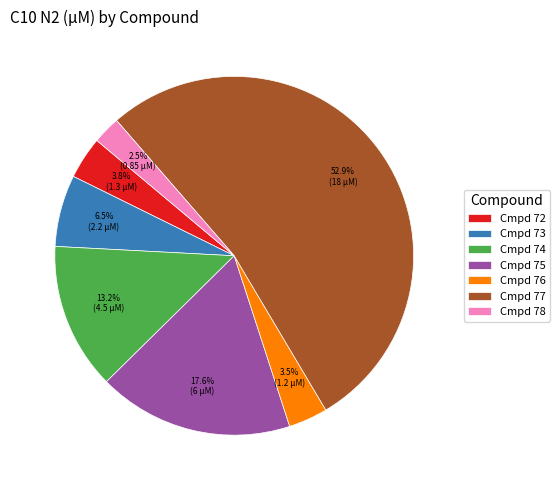

Which category has the biggest portion of the pie?

Cmpd 77